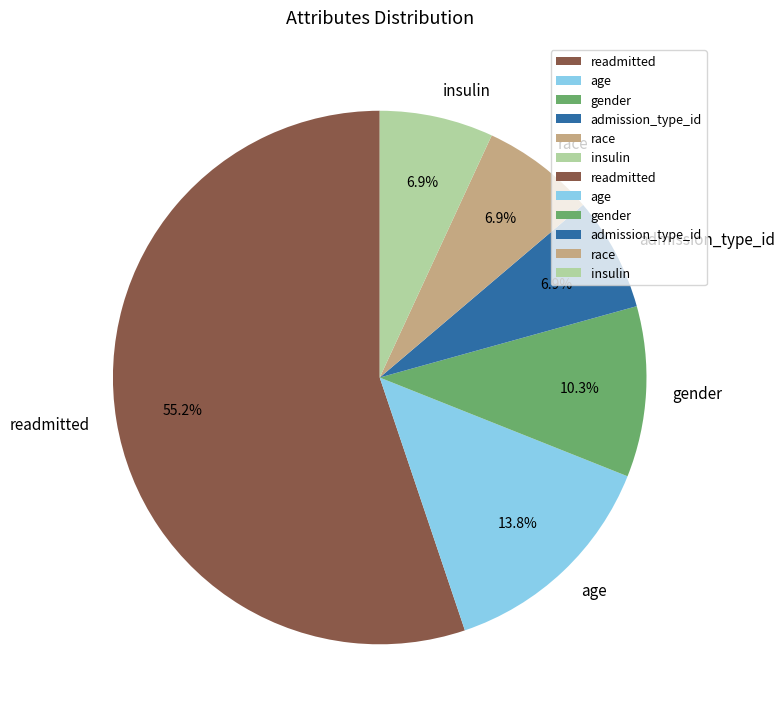

What is the largest slice in the pie chart?

readmitted